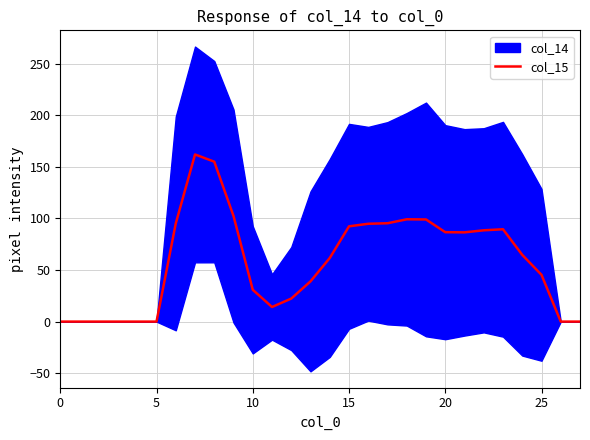

The value of col_15 at 15 is 146.1. True or false?

False